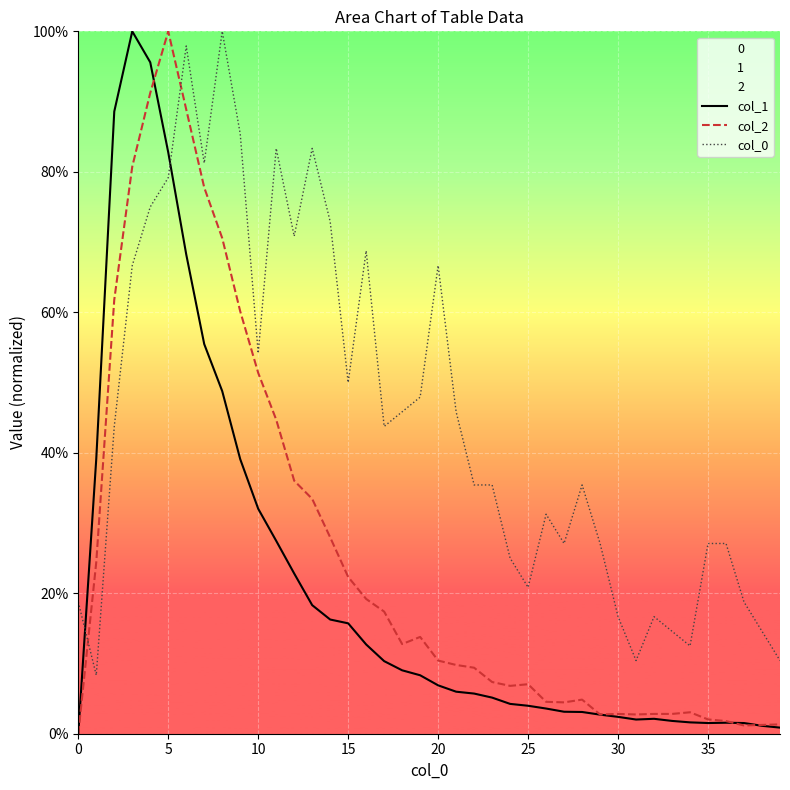

Read the col_0 value at 16.

68.8